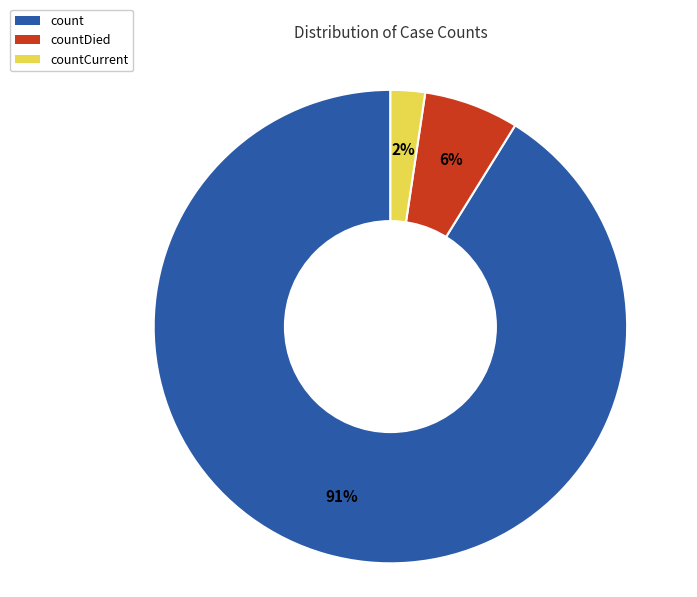

What is the smallest slice in the pie chart?

countCurrent